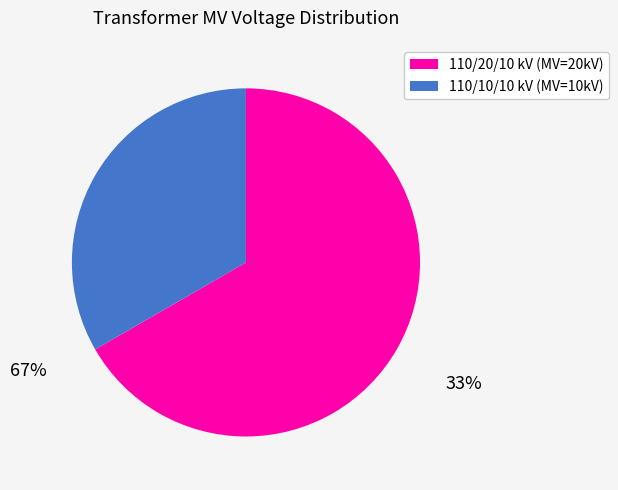

Which category accounts for the majority?

110/20/10 kV (MV=20kV)